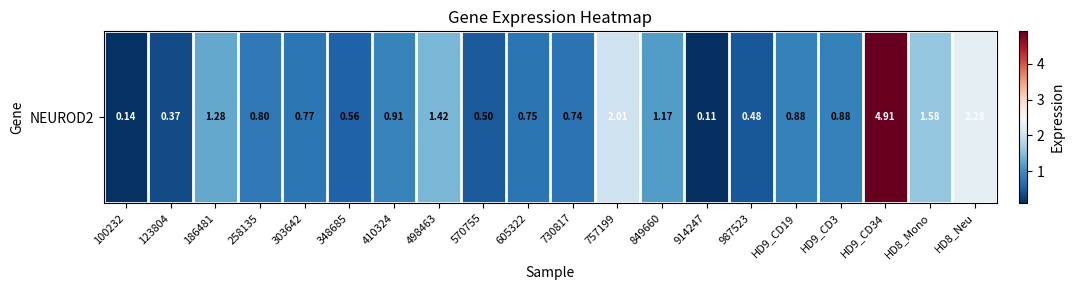

List the labels in order of value, smallest first.

914247, 100232, 123804, 987523, 570755, 348685, 730817, 605322, 303642, 258135, HD9_CD19, HD9_CD3, 410324, 849660, 186481, 498463, HD8_Mono, 757199, HD8_Neu, HD9_CD34